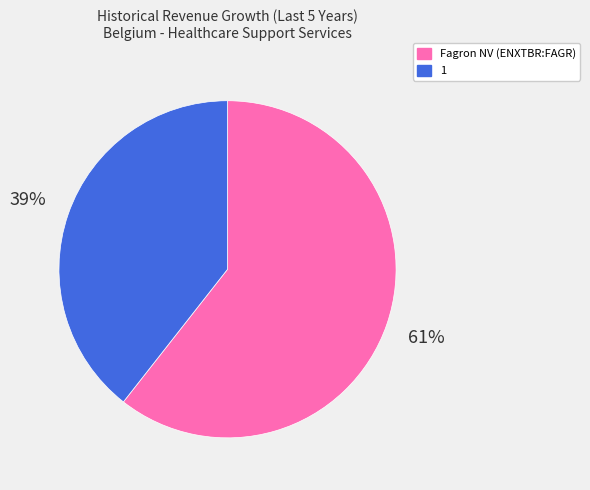

True or false: Fagron NV (ENXTBR:FAGR) accounts for 67% of the total.

False